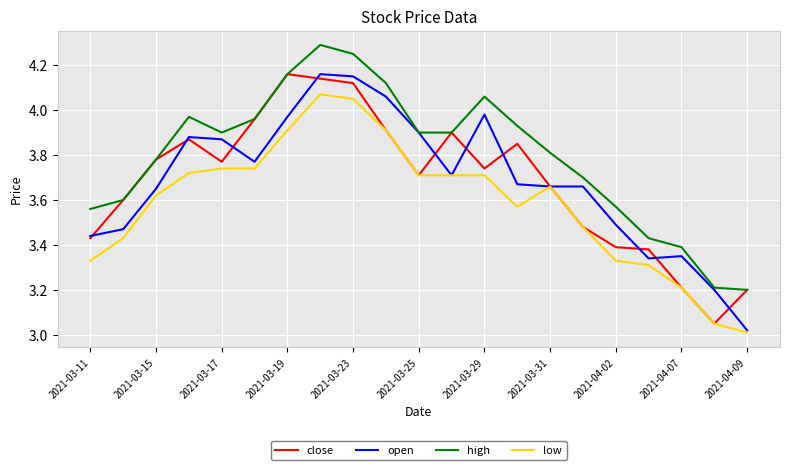

Which series has the largest total across all categories?

high